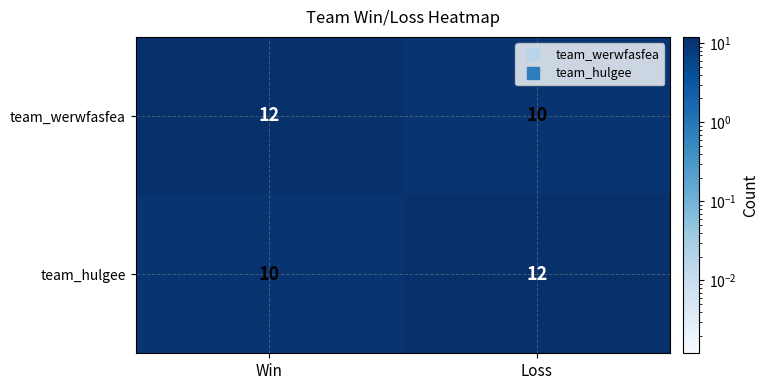

True or false: team_hulgee has a value of 5 at Win.

False